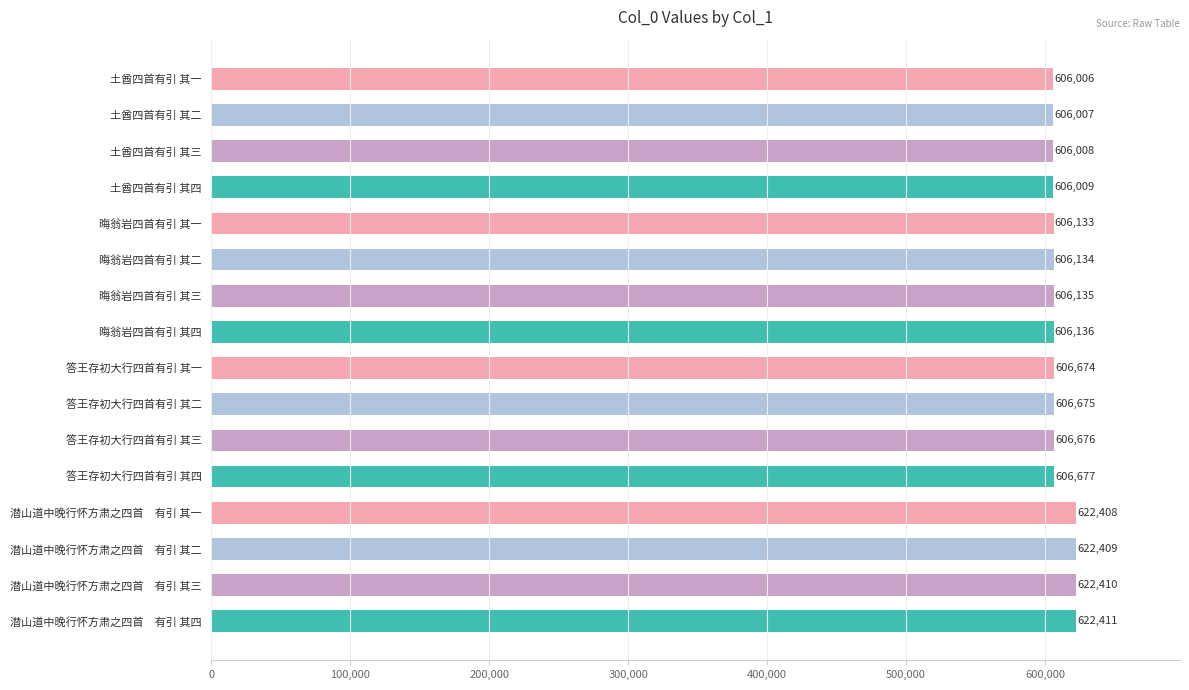

Reading top to bottom, transcribe all the data shown in this chart.

606006	606007	606008	606009	606133	606134	606135	606136	606674	606675	606676	606677	622408	622409	622410	622411